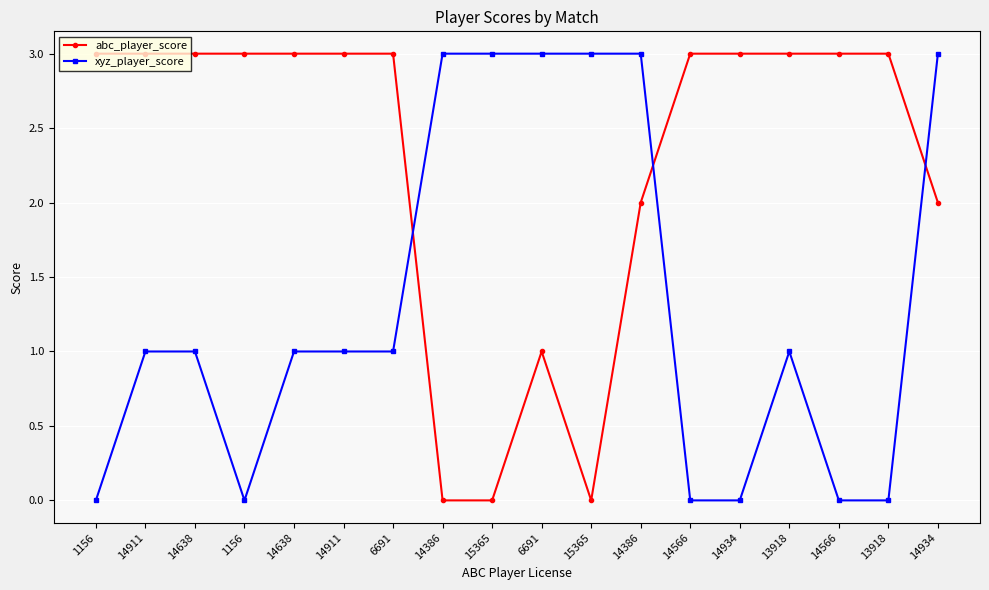

What is the sum of the abc_player_score values at 14911 and 6691?

4